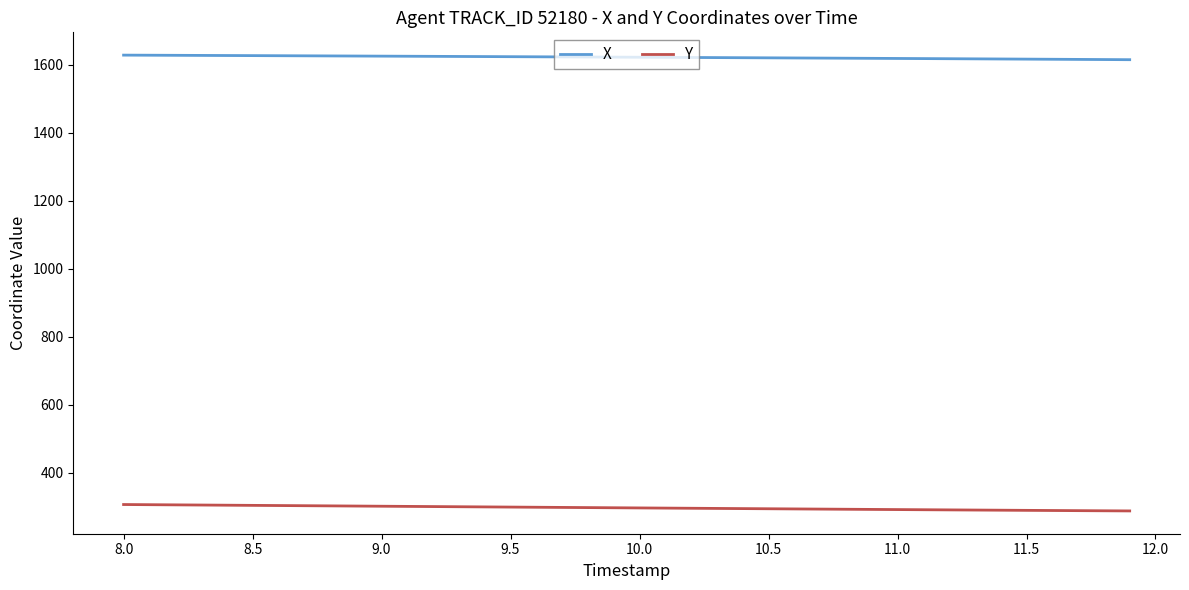

True or false: Y and X cross at least once.

False